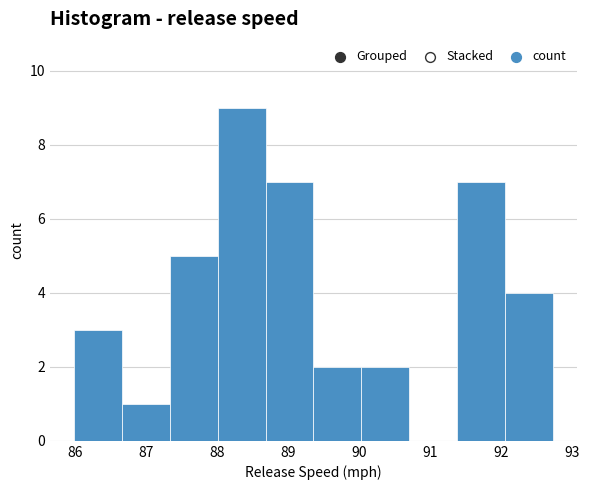

How tall is the bar that spans 89.4 to 90.0 on the x-axis? Neither the bar edges nor the heights are printed on the chart, so give them approximately, as read against the axes.

2